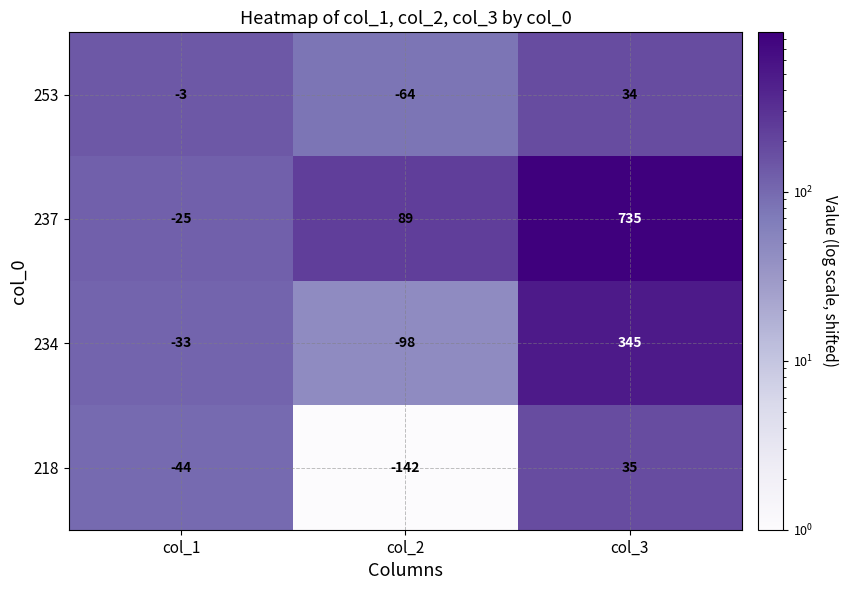

What is the minimum value shown in the chart?

-142